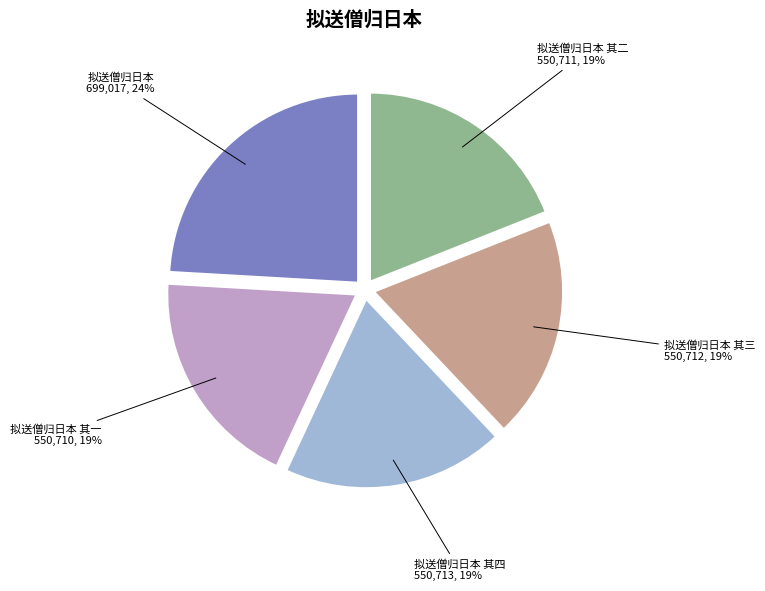

Which slice is the largest?

拟送僧归日本 699,017, 24%